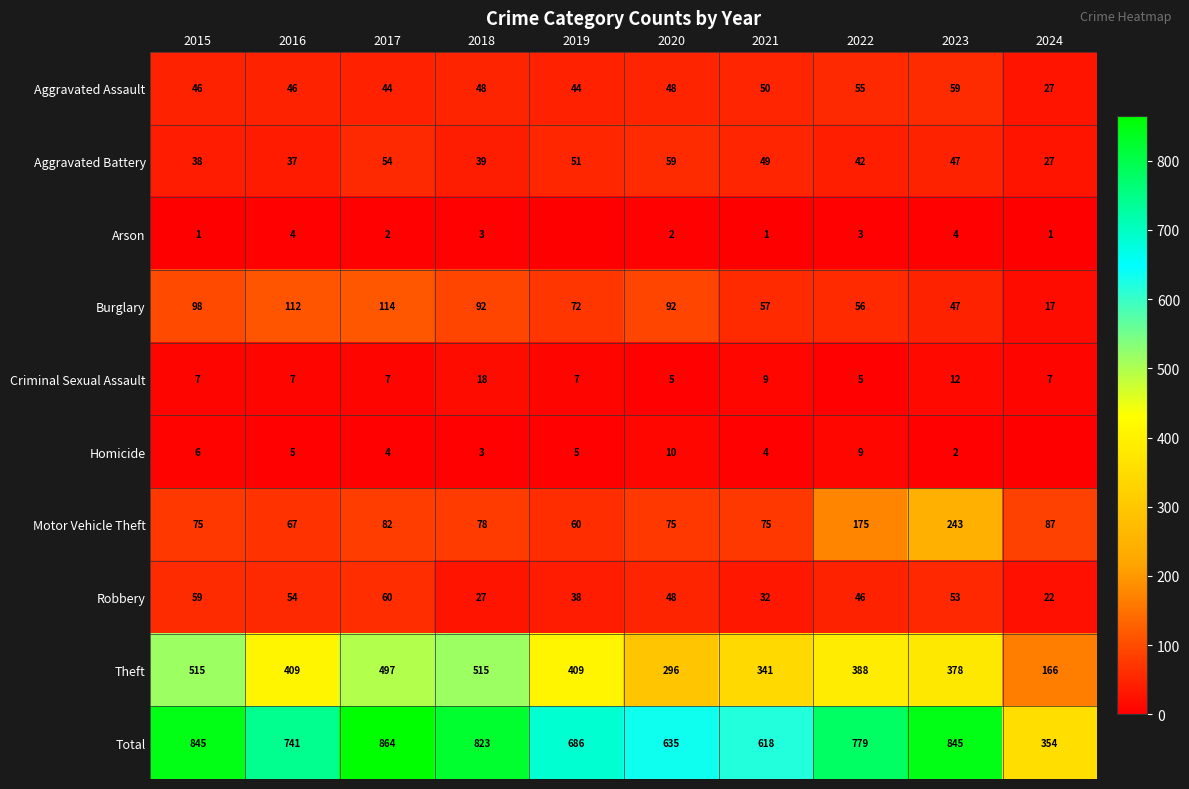

True or false: Arson has a value of 3 at 2022.

True